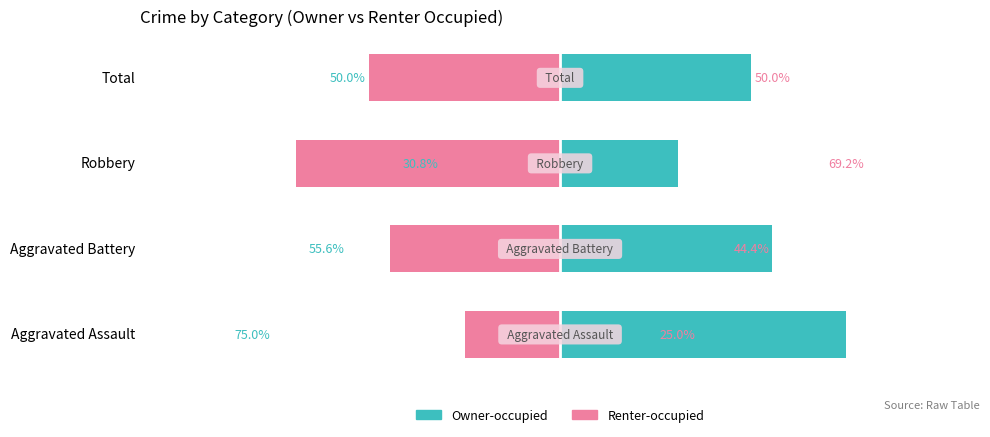

What is the value of the Renter-occupied bar at the 2nd from the left?

-44.4